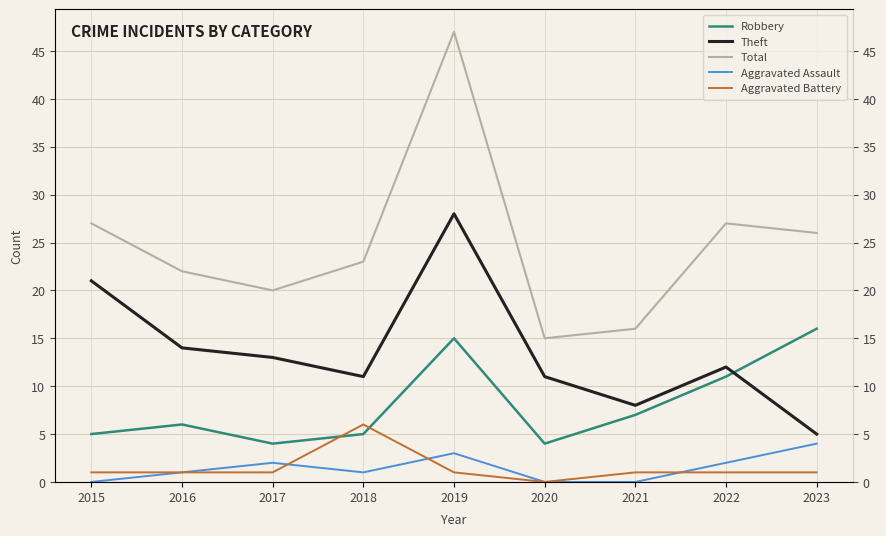

At which label does Aggravated Battery reach its minimum?

2020